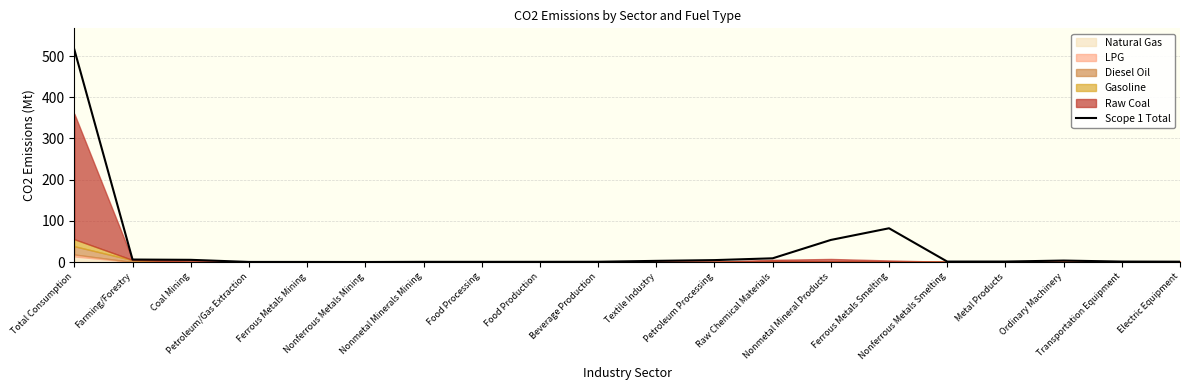

Reading left to right, transcribe all the data shown in this chart.

Total Consumption=515.6	Farming/Forestry=6.0	Coal Mining=5.3	Petroleum/Gas Extraction=0.2	Ferrous Metals Mining=0.2	Nonferrous Metals Mining=0.0	Nonmetal Minerals Mining=0.4	Food Processing=0.4	Food Production=0.4	Beverage Production=0.6	Textile Industry=2.8	Petroleum Processing=4.6	Raw Chemical Materials=9.0	Nonmetal Mineral Products=53.6	Ferrous Metals Smelting=81.9	Nonferrous Metals Smelting=1.1	Metal Products=1.1	Ordinary Machinery=3.5	Transportation Equipment=1.0	Electric Equipment=0.8